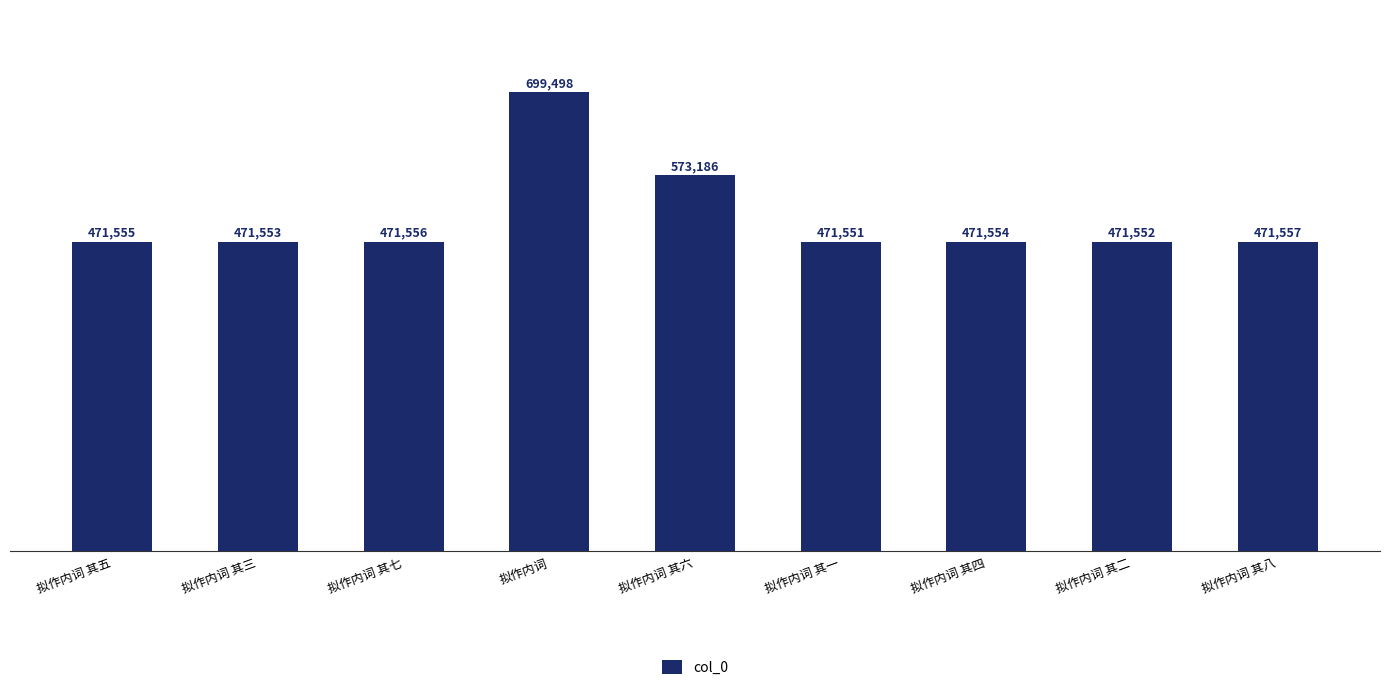

How many categories are shown in the chart?

9